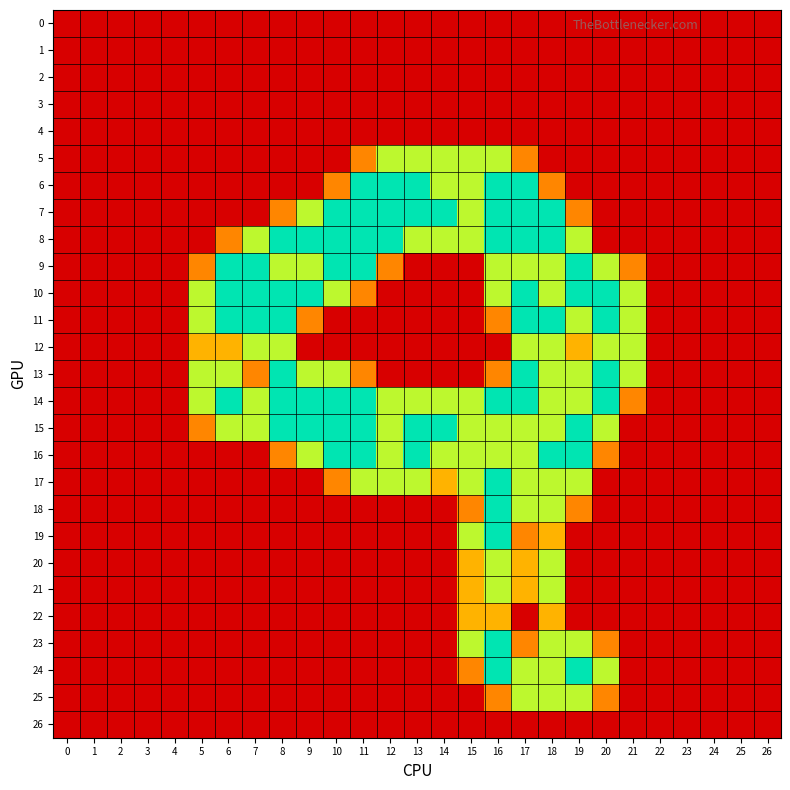

Reading left to right, what are all the values shown in this chart?

0: 0=0.0	1=0.0	2=0.0	3=0.0	4=0.0	5=0.0	6=0.0	7=0.0	8=0.0	9=0.0	10=0.0	11=0.0	12=0.0	13=0.0	14=0.0	15=0.0	16=0.0	17=0.0	18=0.0	19=0.0	20=0.0	21=0.0	22=0.0	23=0.0	24=0.0	25=0.0	26=0.0
1: 0=0.0	1=0.0	2=0.0	3=0.0	4=0.0	5=0.0	6=0.0	7=0.0	8=0.0	9=0.0	10=0.0	11=0.0	12=0.0	13=0.0	14=0.0	15=0.0	16=0.0	17=0.0	18=0.0	19=0.0	20=0.0	21=0.0	22=0.0	23=0.0	24=0.0	25=0.0	26=0.0
2: 0=0.0	1=0.0	2=0.0	3=0.0	4=0.0	5=0.0	6=0.0	7=0.0	8=0.0	9=0.0	10=0.0	11=0.0	12=0.0	13=0.0	14=0.0	15=0.0	16=0.0	17=0.0	18=0.0	19=0.0	20=0.0	21=0.0	22=0.0	23=0.0	24=0.0	25=0.0	26=0.0
3: 0=0.0	1=0.0	2=0.0	3=0.0	4=0.0	5=0.0	6=0.0	7=0.0	8=0.0	9=0.0	10=0.0	11=0.0	12=0.0	13=0.0	14=0.0	15=0.0	16=0.0	17=0.0	18=0.0	19=0.0	20=0.0	21=0.0	22=0.0	23=0.0	24=0.0	25=0.0	26=0.0
4: 0=0.0	1=0.0	2=0.0	3=0.0	4=0.0	5=0.0	6=0.0	7=0.0	8=0.0	9=0.0	10=0.0	11=0.0	12=0.0	13=0.0	14=0.0	15=0.0	16=0.0	17=0.0	18=0.0	19=0.0	20=0.0	21=0.0	22=0.0	23=0.0	24=0.0	25=0.0	26=0.0
5: 0=0.0	1=0.0	2=0.0	3=0.0	4=0.0	5=0.0	6=0.0	7=0.0	8=0.0	9=0.0	10=0.0	11=0.8	12=1.5	13=1.5	14=1.5	15=1.5	16=1.5	17=0.8	18=0.0	19=0.0	20=0.0	21=0.0	22=0.0	23=0.0	24=0.0	25=0.0	26=0.0
6: 0=0.0	1=0.0	2=0.0	3=0.0	4=0.0	5=0.0	6=0.0	7=0.0	8=0.0	9=0.0	10=0.8	11=2.0	12=2.0	13=2.0	14=1.5	15=1.5	16=2.0	17=2.0	18=0.8	19=0.0	20=0.0	21=0.0	22=0.0	23=0.0	24=0.0	25=0.0	26=0.0
7: 0=0.0	1=0.0	2=0.0	3=0.0	4=0.0	5=0.0	6=0.0	7=0.0	8=0.8	9=1.5	10=2.0	11=2.0	12=2.0	13=2.0	14=2.0	15=1.5	16=2.0	17=2.0	18=2.0	19=0.8	20=0.0	21=0.0	22=0.0	23=0.0	24=0.0	25=0.0	26=0.0
8: 0=0.0	1=0.0	2=0.0	3=0.0	4=0.0	5=0.0	6=0.8	7=1.5	8=2.0	9=2.0	10=2.0	11=2.0	12=2.0	13=1.5	14=1.5	15=1.5	16=2.0	17=2.0	18=2.0	19=1.5	20=0.0	21=0.0	22=0.0	23=0.0	24=0.0	25=0.0	26=0.0
9: 0=0.0	1=0.0	2=0.0	3=0.0	4=0.0	5=0.8	6=2.0	7=2.0	8=1.5	9=1.5	10=2.0	11=2.0	12=0.8	13=0.0	14=0.0	15=0.0	16=1.5	17=1.5	18=1.5	19=2.0	20=1.5	21=0.8	22=0.0	23=0.0	24=0.0	25=0.0	26=0.0
10: 0=0.0	1=0.0	2=0.0	3=0.0	4=0.0	5=1.5	6=2.0	7=2.0	8=2.0	9=2.0	10=1.5	11=0.8	12=0.0	13=0.0	14=0.0	15=0.0	16=1.5	17=2.0	18=1.5	19=2.0	20=2.0	21=1.5	22=0.0	23=0.0	24=0.0	25=0.0	26=0.0
11: 0=0.0	1=0.0	2=0.0	3=0.0	4=0.0	5=1.5	6=2.0	7=2.0	8=2.0	9=0.8	10=0.0	11=0.0	12=0.0	13=0.0	14=0.0	15=0.0	16=0.8	17=2.0	18=2.0	19=1.5	20=2.0	21=1.5	22=0.0	23=0.0	24=0.0	25=0.0	26=0.0
12: 0=0.0	1=0.0	2=0.0	3=0.0	4=0.0	5=1.0	6=1.0	7=1.5	8=1.5	9=0.0	10=0.0	11=0.0	12=0.0	13=0.0	14=0.0	15=0.0	16=0.0	17=1.5	18=1.5	19=1.0	20=1.5	21=1.5	22=0.0	23=0.0	24=0.0	25=0.0	26=0.0
13: 0=0.0	1=0.0	2=0.0	3=0.0	4=0.0	5=1.5	6=1.5	7=0.8	8=2.0	9=1.5	10=1.5	11=0.8	12=0.0	13=0.0	14=0.0	15=0.0	16=0.8	17=2.0	18=1.5	19=1.5	20=2.0	21=1.5	22=0.0	23=0.0	24=0.0	25=0.0	26=0.0
14: 0=0.0	1=0.0	2=0.0	3=0.0	4=0.0	5=1.5	6=2.0	7=1.5	8=2.0	9=2.0	10=2.0	11=2.0	12=1.5	13=1.5	14=1.5	15=1.5	16=2.0	17=2.0	18=1.5	19=1.5	20=2.0	21=0.8	22=0.0	23=0.0	24=0.0	25=0.0	26=0.0
15: 0=0.0	1=0.0	2=0.0	3=0.0	4=0.0	5=0.8	6=1.5	7=1.5	8=2.0	9=2.0	10=2.0	11=2.0	12=1.5	13=2.0	14=2.0	15=1.5	16=1.5	17=1.5	18=1.5	19=2.0	20=1.5	21=0.0	22=0.0	23=0.0	24=0.0	25=0.0	26=0.0
16: 0=0.0	1=0.0	2=0.0	3=0.0	4=0.0	5=0.0	6=0.0	7=0.0	8=0.8	9=1.5	10=2.0	11=2.0	12=1.5	13=2.0	14=1.5	15=1.5	16=1.5	17=1.5	18=2.0	19=2.0	20=0.8	21=0.0	22=0.0	23=0.0	24=0.0	25=0.0	26=0.0
17: 0=0.0	1=0.0	2=0.0	3=0.0	4=0.0	5=0.0	6=0.0	7=0.0	8=0.0	9=0.0	10=0.8	11=1.5	12=1.5	13=1.5	14=1.0	15=1.5	16=2.0	17=1.5	18=1.5	19=1.5	20=0.0	21=0.0	22=0.0	23=0.0	24=0.0	25=0.0	26=0.0
18: 0=0.0	1=0.0	2=0.0	3=0.0	4=0.0	5=0.0	6=0.0	7=0.0	8=0.0	9=0.0	10=0.0	11=0.0	12=0.0	13=0.0	14=0.0	15=0.8	16=2.0	17=1.5	18=1.5	19=0.8	20=0.0	21=0.0	22=0.0	23=0.0	24=0.0	25=0.0	26=0.0
19: 0=0.0	1=0.0	2=0.0	3=0.0	4=0.0	5=0.0	6=0.0	7=0.0	8=0.0	9=0.0	10=0.0	11=0.0	12=0.0	13=0.0	14=0.0	15=1.5	16=2.0	17=0.8	18=1.0	19=0.0	20=0.0	21=0.0	22=0.0	23=0.0	24=0.0	25=0.0	26=0.0
20: 0=0.0	1=0.0	2=0.0	3=0.0	4=0.0	5=0.0	6=0.0	7=0.0	8=0.0	9=0.0	10=0.0	11=0.0	12=0.0	13=0.0	14=0.0	15=1.0	16=1.5	17=1.0	18=1.5	19=0.0	20=0.0	21=0.0	22=0.0	23=0.0	24=0.0	25=0.0	26=0.0
21: 0=0.0	1=0.0	2=0.0	3=0.0	4=0.0	5=0.0	6=0.0	7=0.0	8=0.0	9=0.0	10=0.0	11=0.0	12=0.0	13=0.0	14=0.0	15=1.0	16=1.5	17=1.0	18=1.5	19=0.0	20=0.0	21=0.0	22=0.0	23=0.0	24=0.0	25=0.0	26=0.0
22: 0=0.0	1=0.0	2=0.0	3=0.0	4=0.0	5=0.0	6=0.0	7=0.0	8=0.0	9=0.0	10=0.0	11=0.0	12=0.0	13=0.0	14=0.0	15=1.0	16=1.0	17=0.0	18=1.0	19=0.0	20=0.0	21=0.0	22=0.0	23=0.0	24=0.0	25=0.0	26=0.0
23: 0=0.0	1=0.0	2=0.0	3=0.0	4=0.0	5=0.0	6=0.0	7=0.0	8=0.0	9=0.0	10=0.0	11=0.0	12=0.0	13=0.0	14=0.0	15=1.5	16=2.0	17=0.8	18=1.5	19=1.5	20=0.8	21=0.0	22=0.0	23=0.0	24=0.0	25=0.0	26=0.0
24: 0=0.0	1=0.0	2=0.0	3=0.0	4=0.0	5=0.0	6=0.0	7=0.0	8=0.0	9=0.0	10=0.0	11=0.0	12=0.0	13=0.0	14=0.0	15=0.8	16=2.0	17=1.5	18=1.5	19=2.0	20=1.5	21=0.0	22=0.0	23=0.0	24=0.0	25=0.0	26=0.0
25: 0=0.0	1=0.0	2=0.0	3=0.0	4=0.0	5=0.0	6=0.0	7=0.0	8=0.0	9=0.0	10=0.0	11=0.0	12=0.0	13=0.0	14=0.0	15=0.0	16=0.8	17=1.5	18=1.5	19=1.5	20=0.8	21=0.0	22=0.0	23=0.0	24=0.0	25=0.0	26=0.0
26: 0=0.0	1=0.0	2=0.0	3=0.0	4=0.0	5=0.0	6=0.0	7=0.0	8=0.0	9=0.0	10=0.0	11=0.0	12=0.0	13=0.0	14=0.0	15=0.0	16=0.0	17=0.0	18=0.0	19=0.0	20=0.0	21=0.0	22=0.0	23=0.0	24=0.0	25=0.0	26=0.0